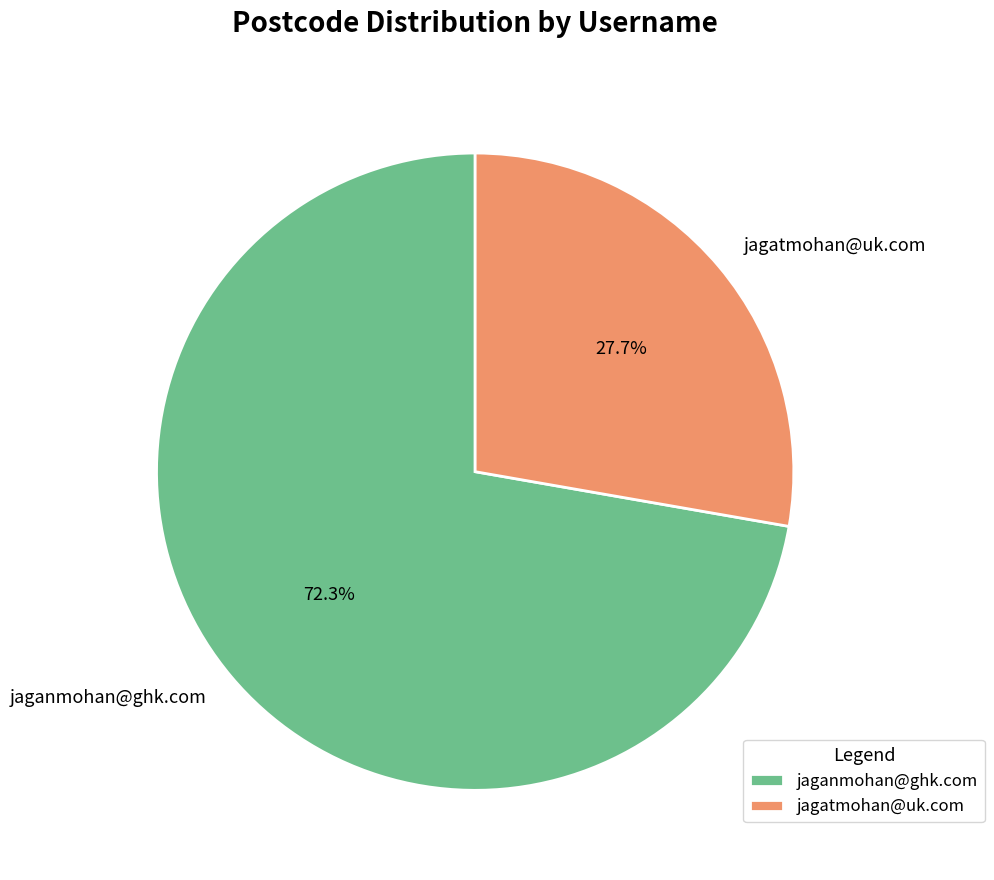

True or false: jaganmohan@ghk.com accounts for 72% of the total.

True